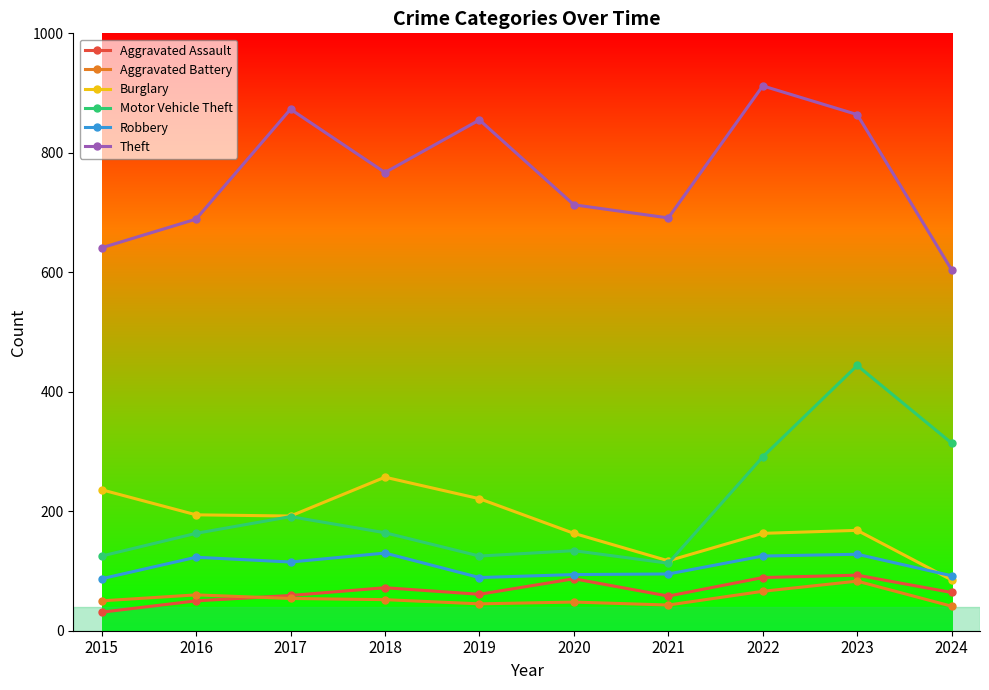

At 2022, list the series in order from largest to smallest.

Theft, Motor Vehicle Theft, Burglary, Robbery, Aggravated Assault, Aggravated Battery